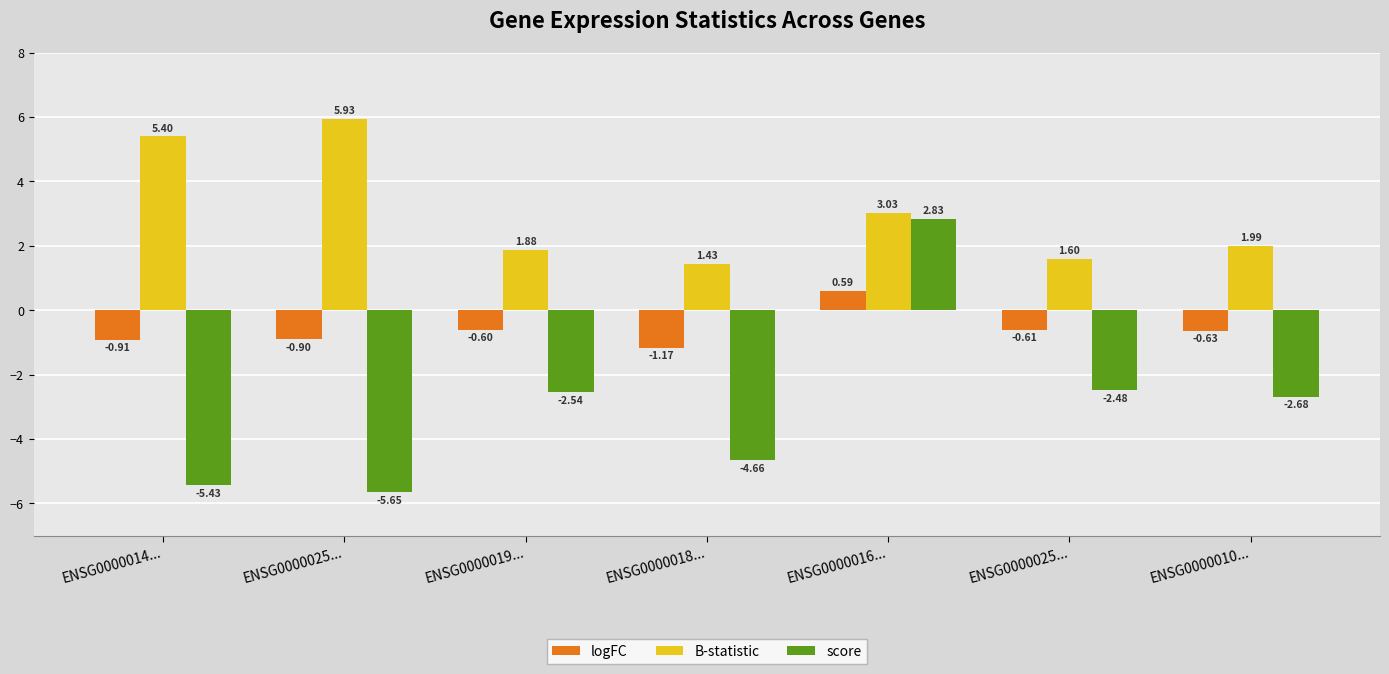

Between ENSG0000018... and ENSG0000025..., which is larger?

ENSG0000025...